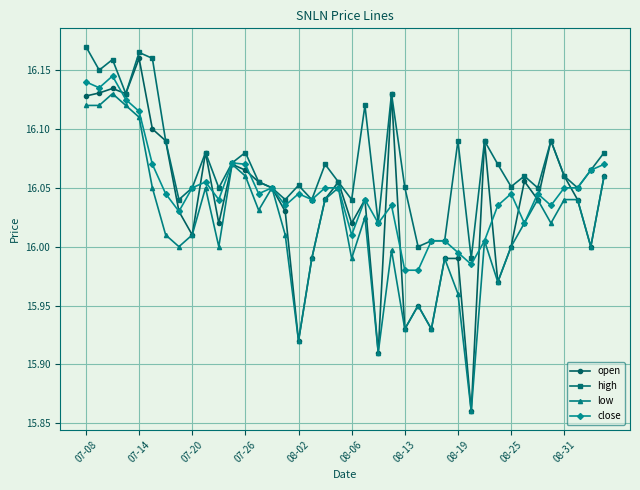

True or false: high has more than 1 interior local peaks.

True